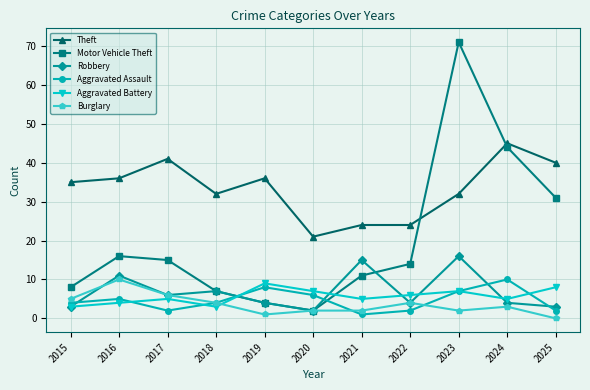

Between which two adjacent categories do Burglary and Aggravated Battery first intersect?

2018 and 2019